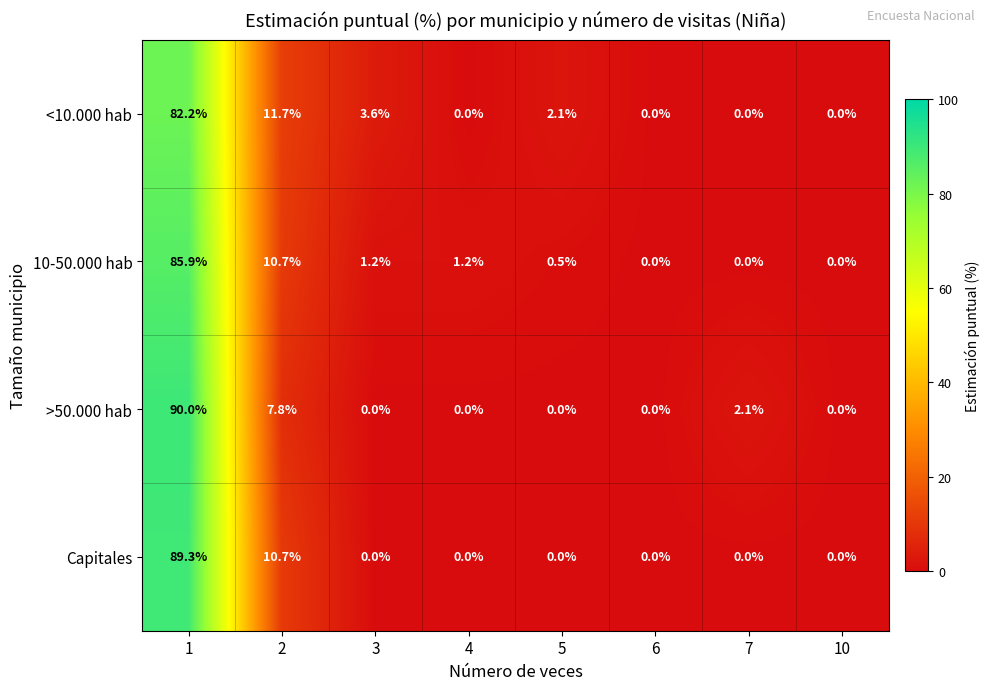

Which series changed the most between 1 and 4?

>50.000 hab